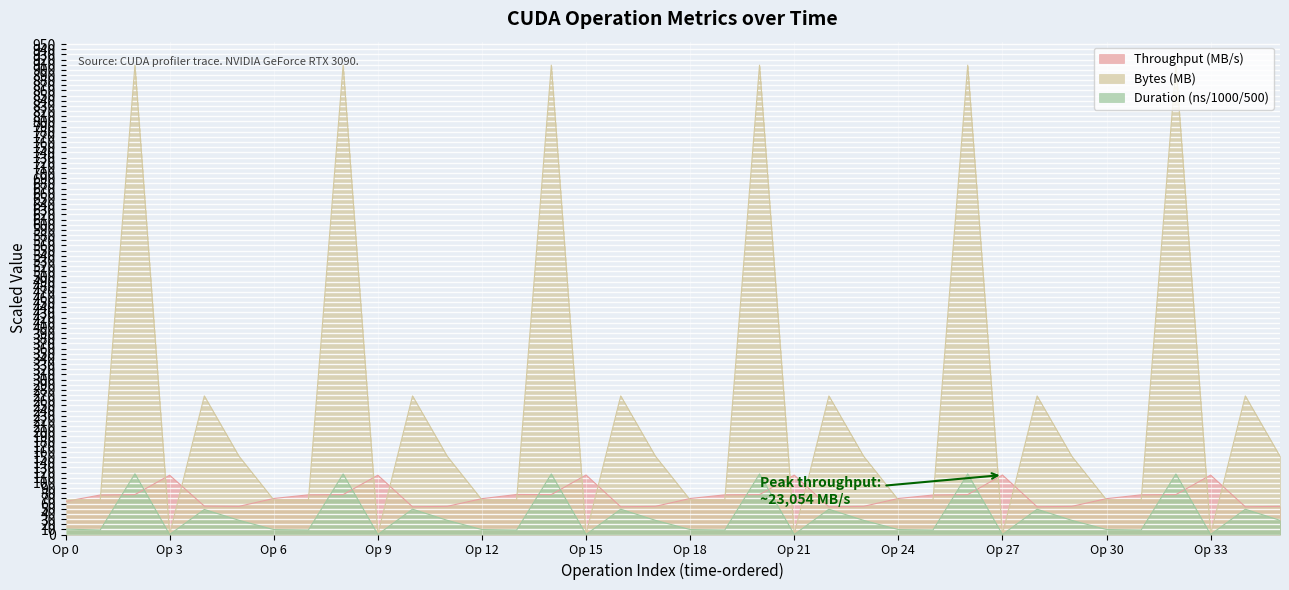

List the series in order of their overall mean, lowest first.

Duration (ns/1000/500), Throughput (MB/s), Bytes (MB)